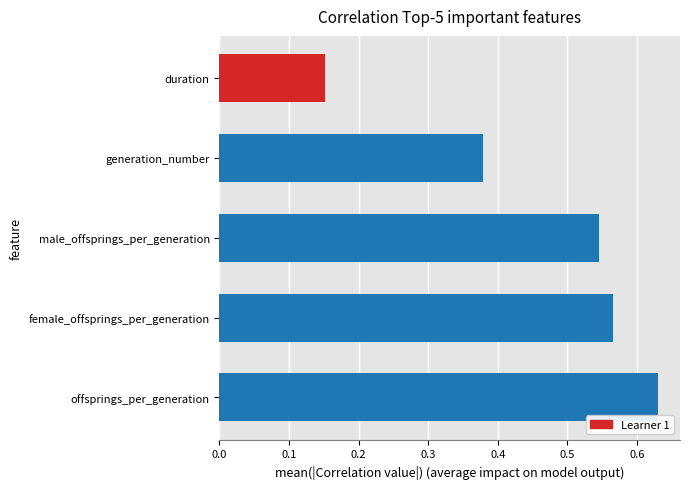

Rank the categories by value from lowest to highest.

duration, generation_number, male_offsprings_per_generation, female_offsprings_per_generation, offsprings_per_generation